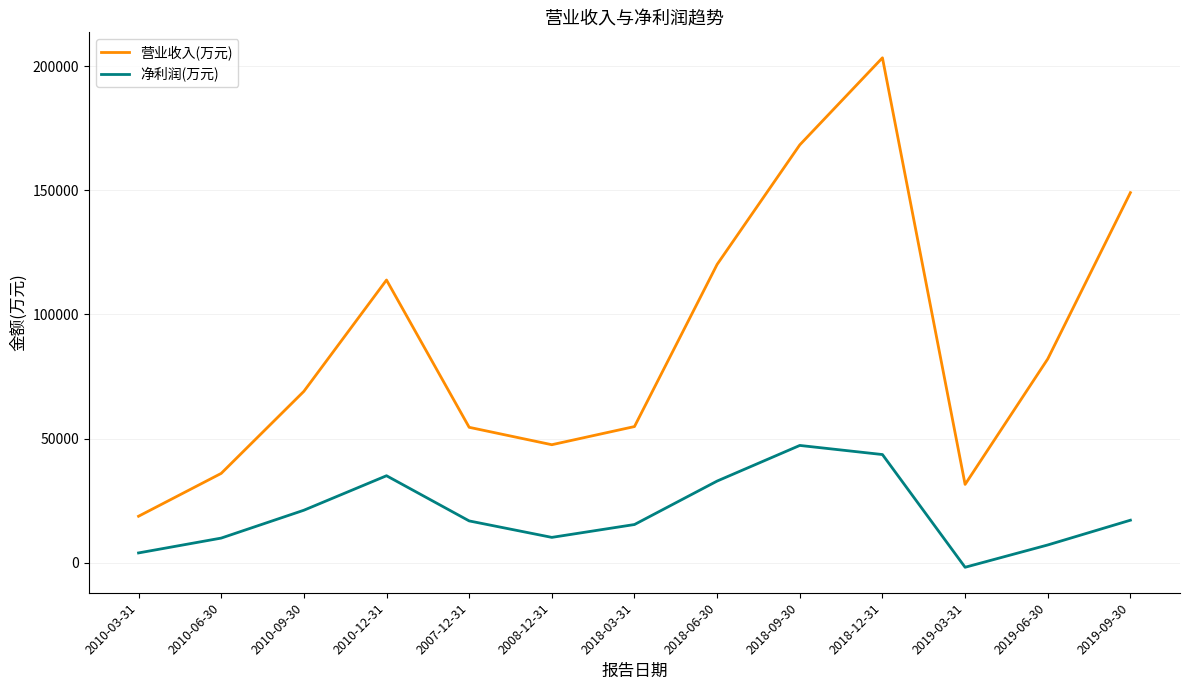

True or false: 营业收入(万元) has more than 1 interior local peaks.

True